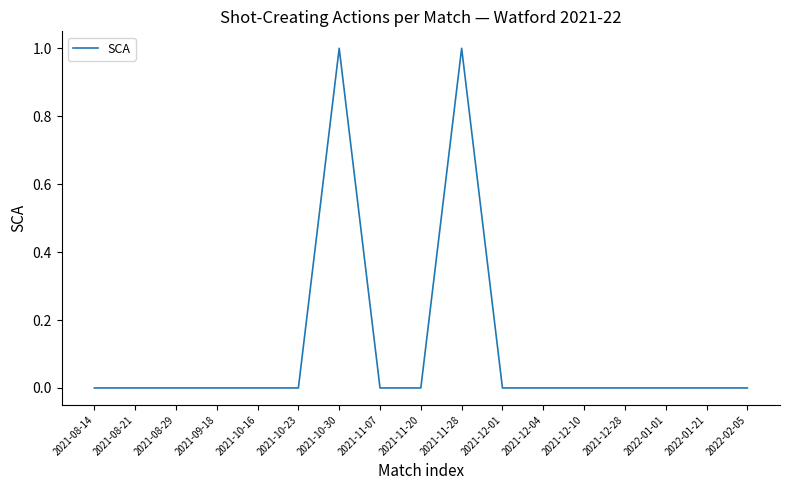

The chart shows a value of 0 at 2022-01-21. True or false?

True